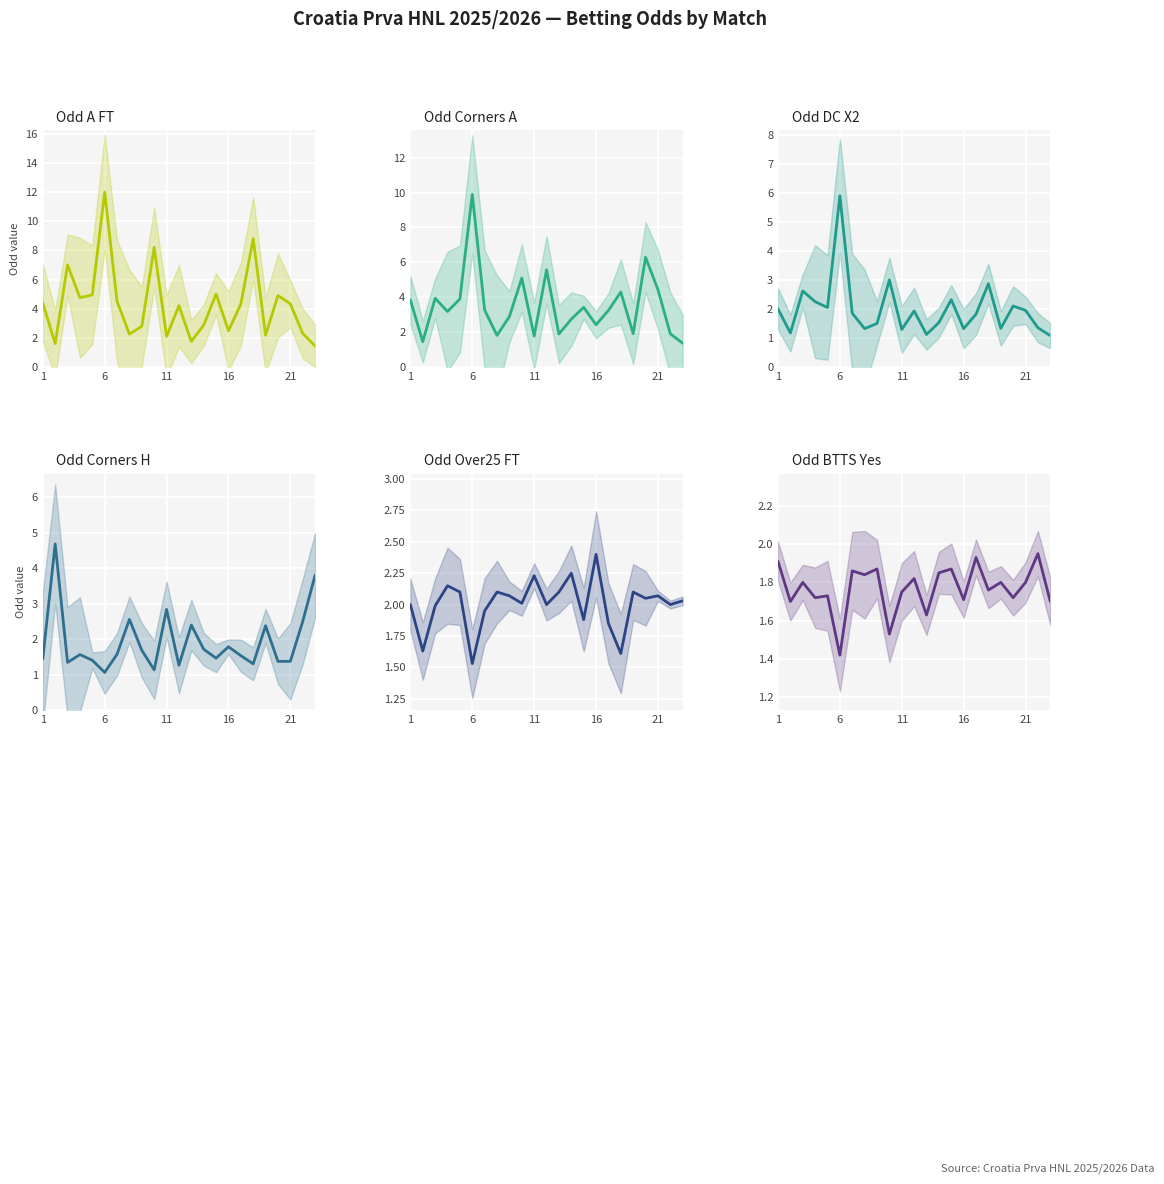

What is the minimum value shown in the chart?

1.1